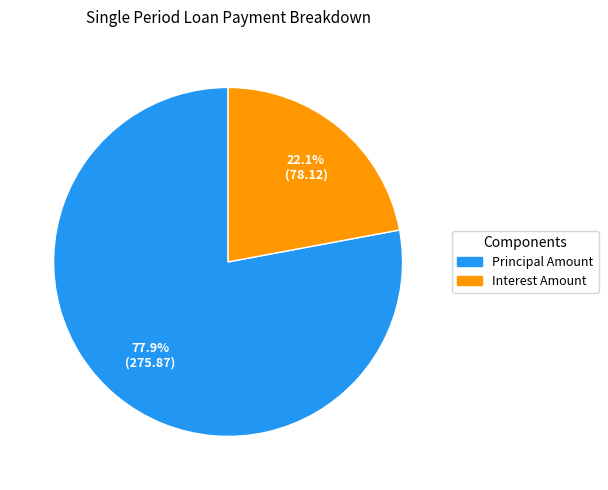

What is the ratio of the value at Interest Amount to the value at Principal Amount?

0.3